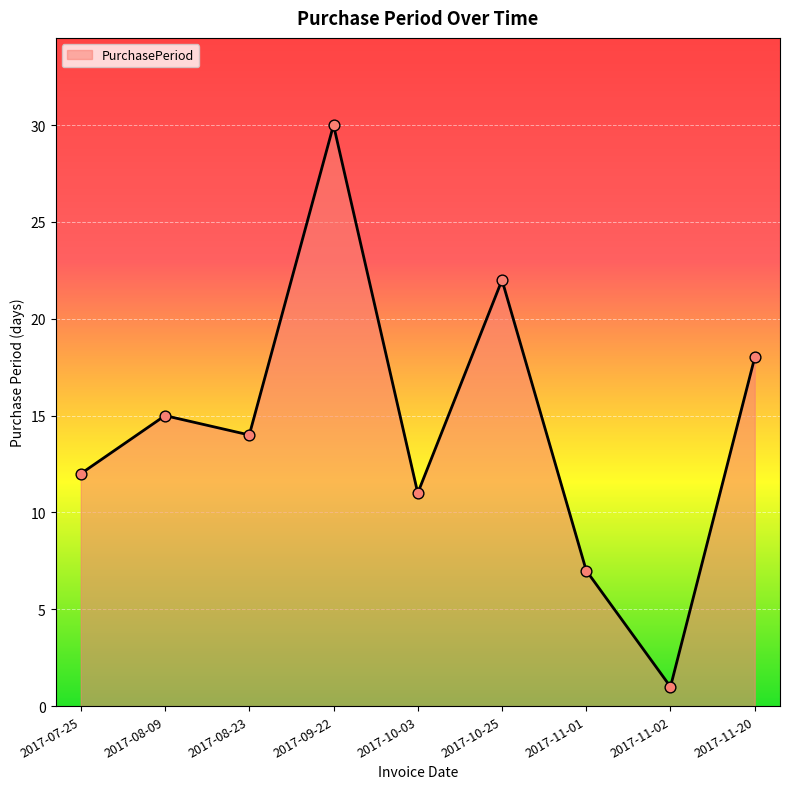

What is the change in value from 2017-08-09 to 2017-09-22?

+15